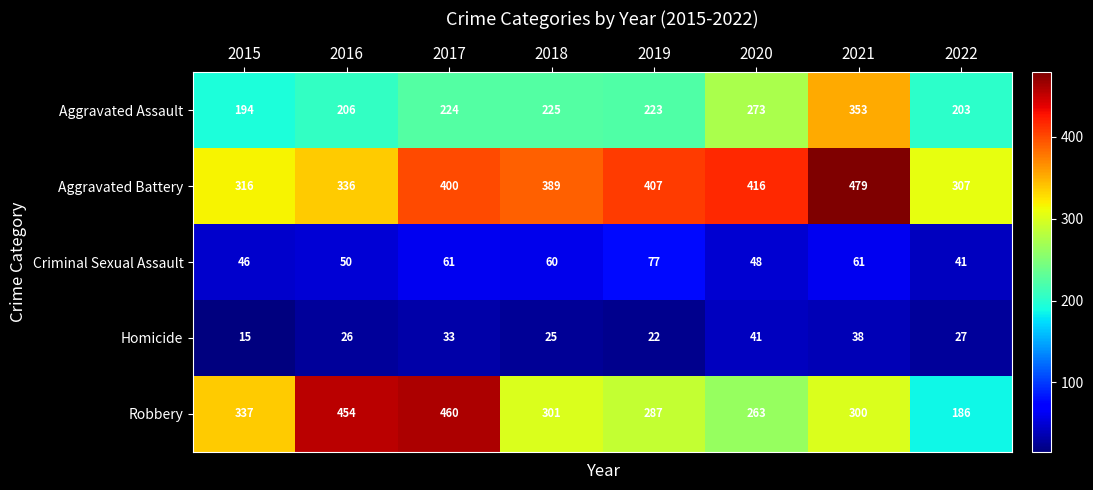

Is the value of Homicide at 2020 greater than the value of Aggravated Assault at 2021?

No